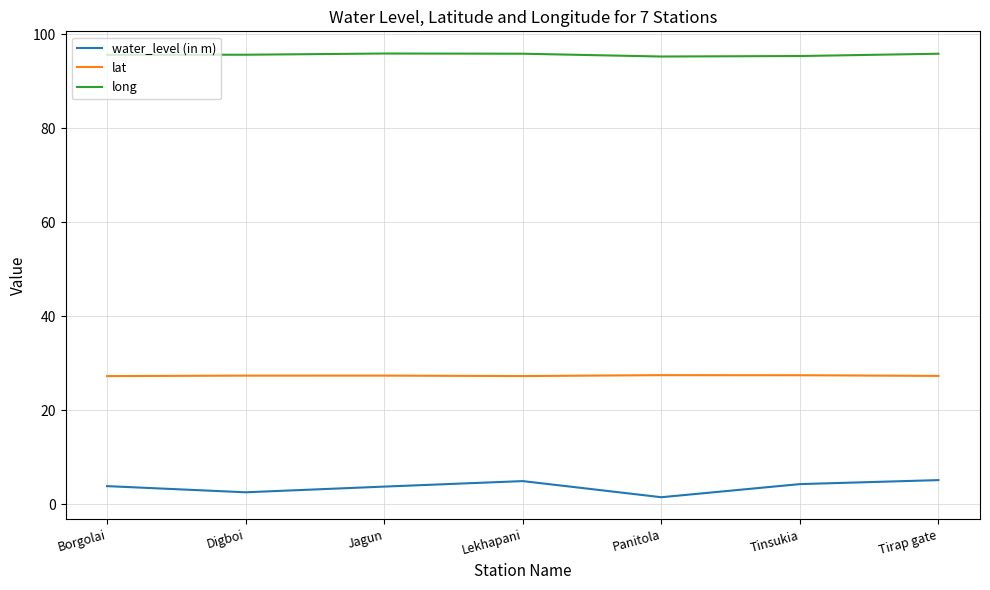

What is the difference between the second highest and second lowest values in the water_level (in m) series?

2.4